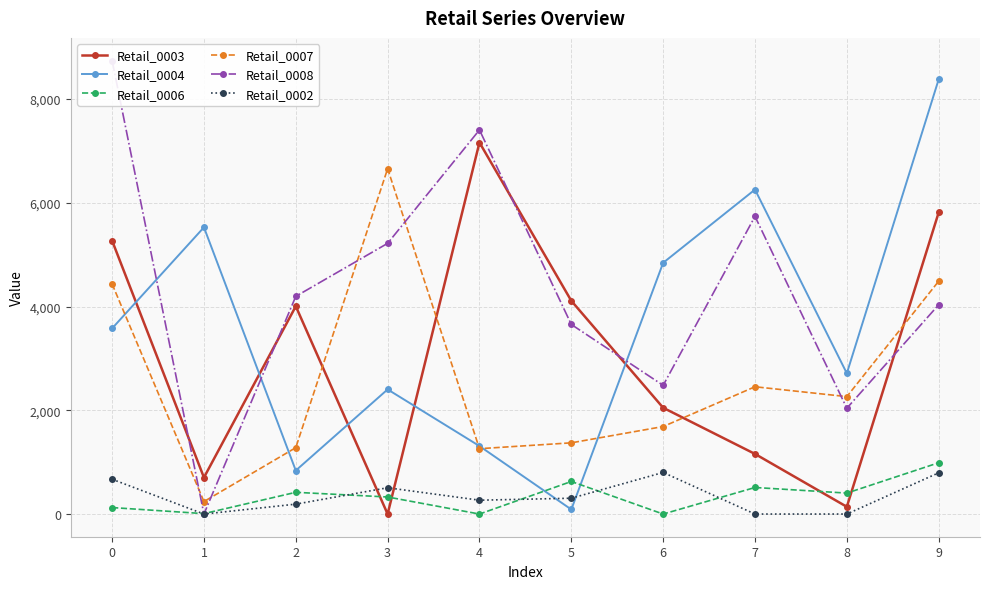

What is the sum of all Retail_0008 values?

43515